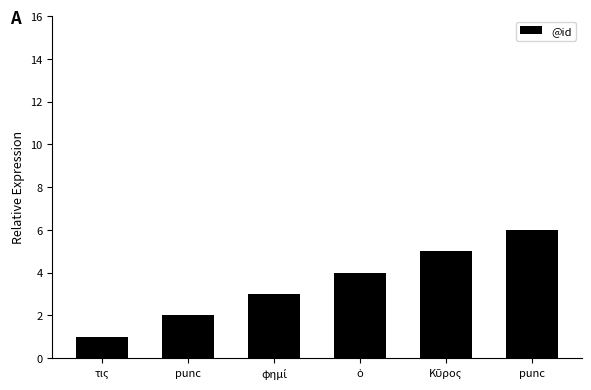

Which category has the highest value across all series?

punc